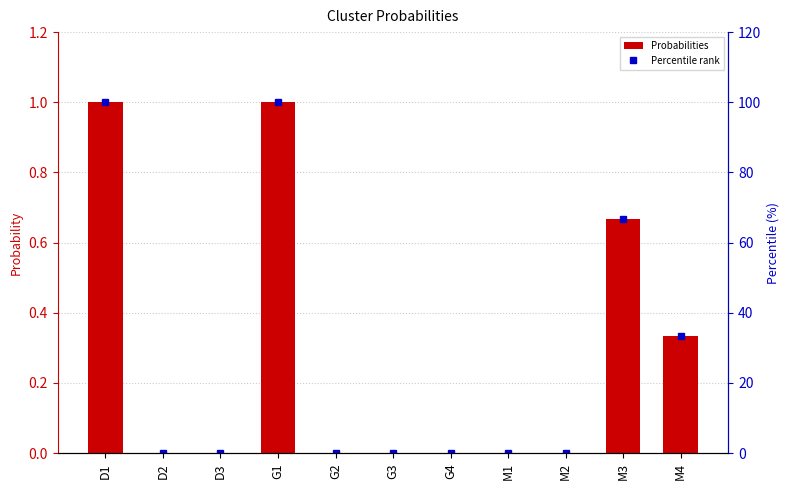

List the labels in order of Percentile rank value, largest first.

D1, G1, M3, M4, D2, D3, G2, G3, G4, M1, M2